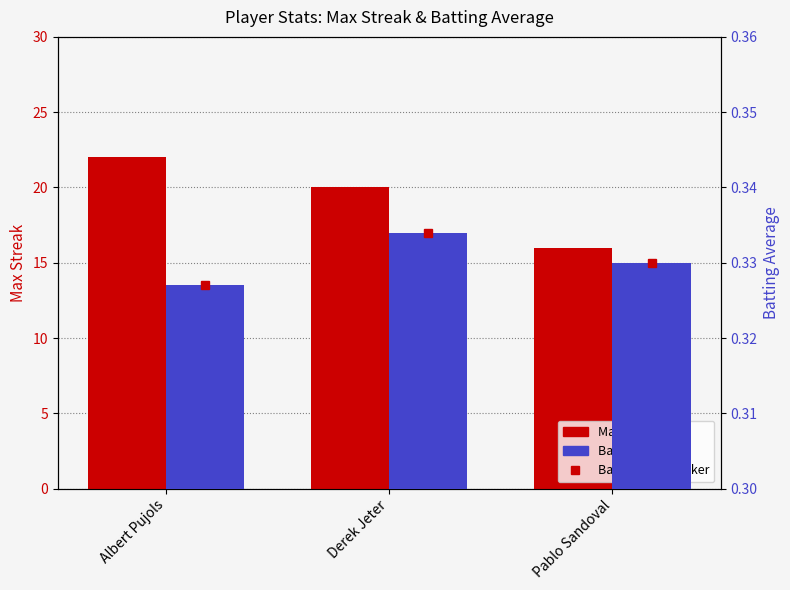

Which series has the largest range (max minus min)?

Max Streak